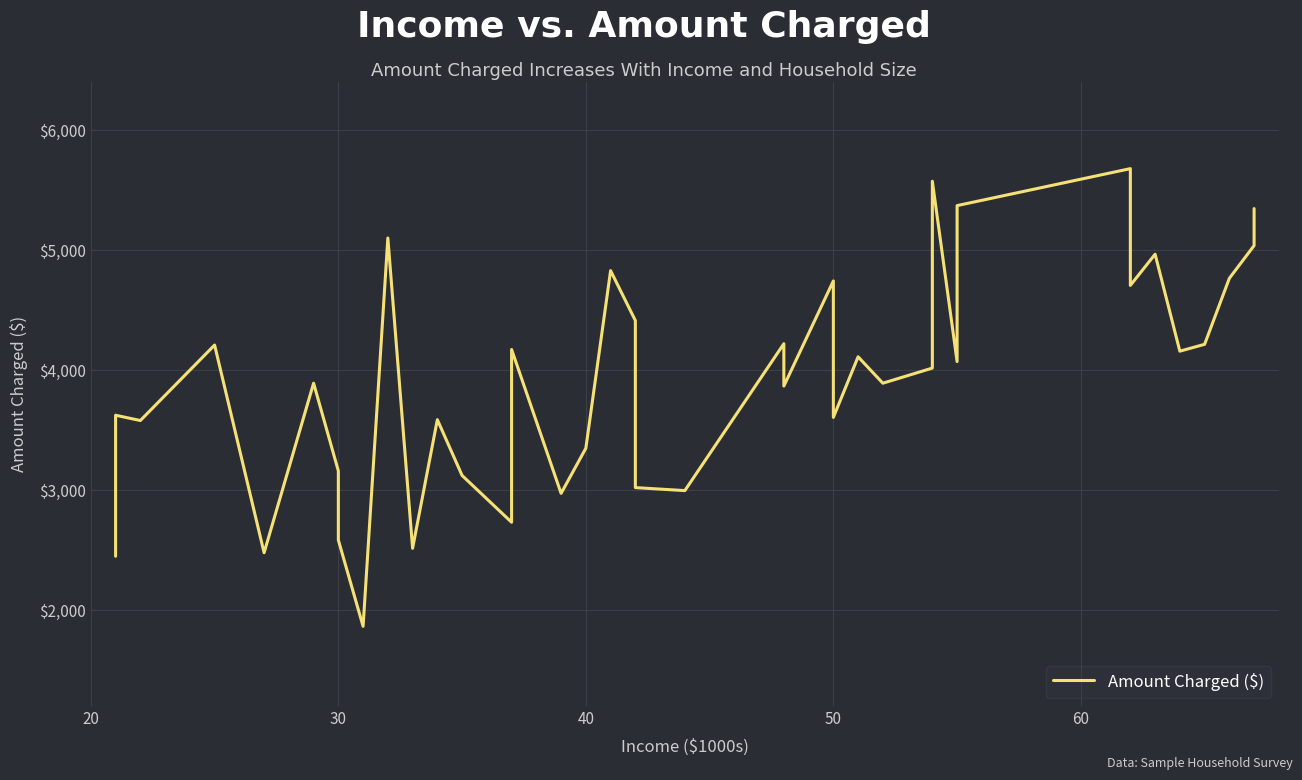

Is this an area chart (filled region under the line)?

No